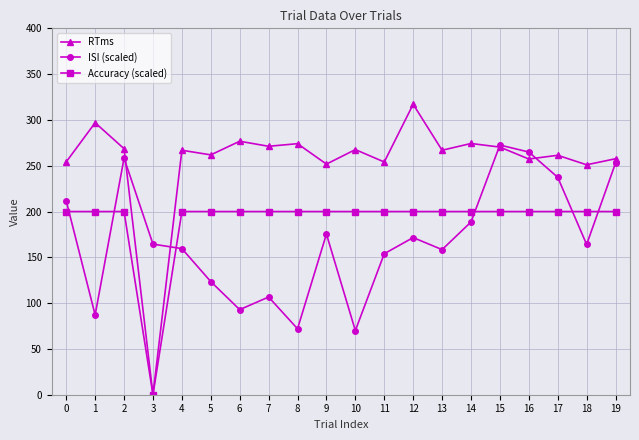

Where is the first local minimum for RTms?

3